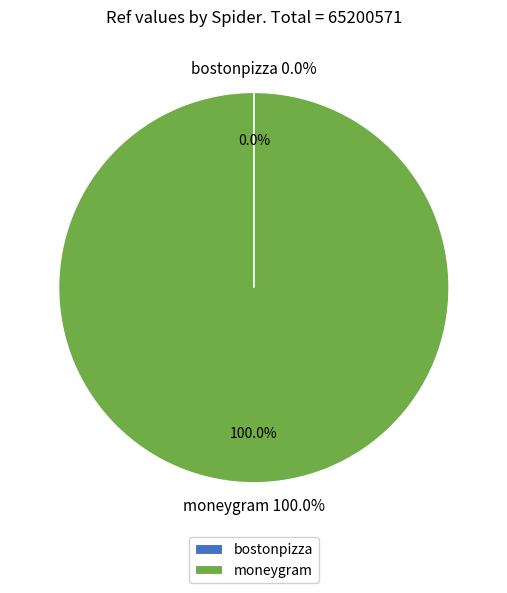

How many segments does this pie chart have?

2